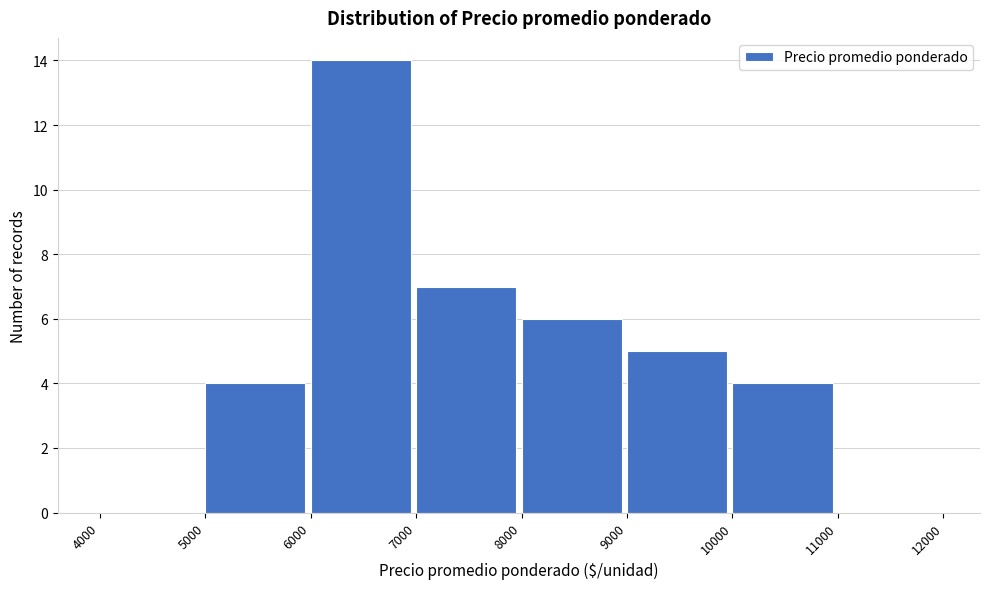

Over which range of the x-axis is the bar tallest?

6000 to 7000